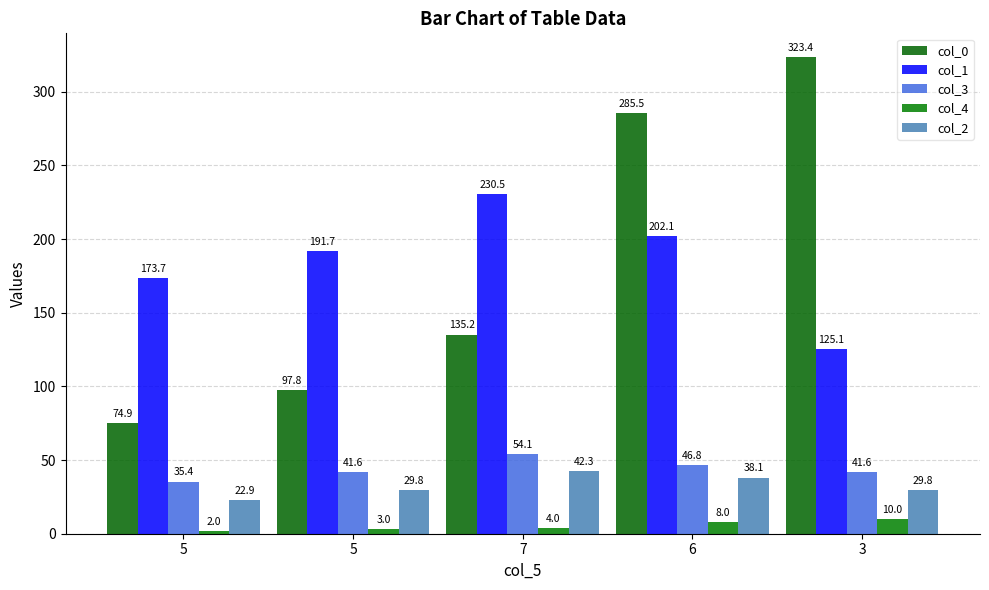

Reading right to left, transcribe all the data shown in this chart.

col_0: 3=323.4	6=285.5	7=135.2	5=97.8	5=74.9
col_1: 3=125.1	6=202.1	7=230.5	5=191.7	5=173.7
col_3: 3=41.6	6=46.8	7=54.1	5=41.6	5=35.4
col_4: 3=10.0	6=8.0	7=4.0	5=3.0	5=2.0
col_2: 3=29.8	6=38.1	7=42.3	5=29.8	5=22.9